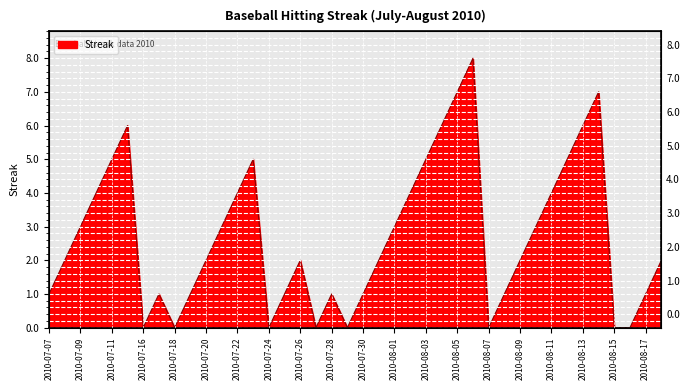

What is the difference between the maximum and minimum values?

8